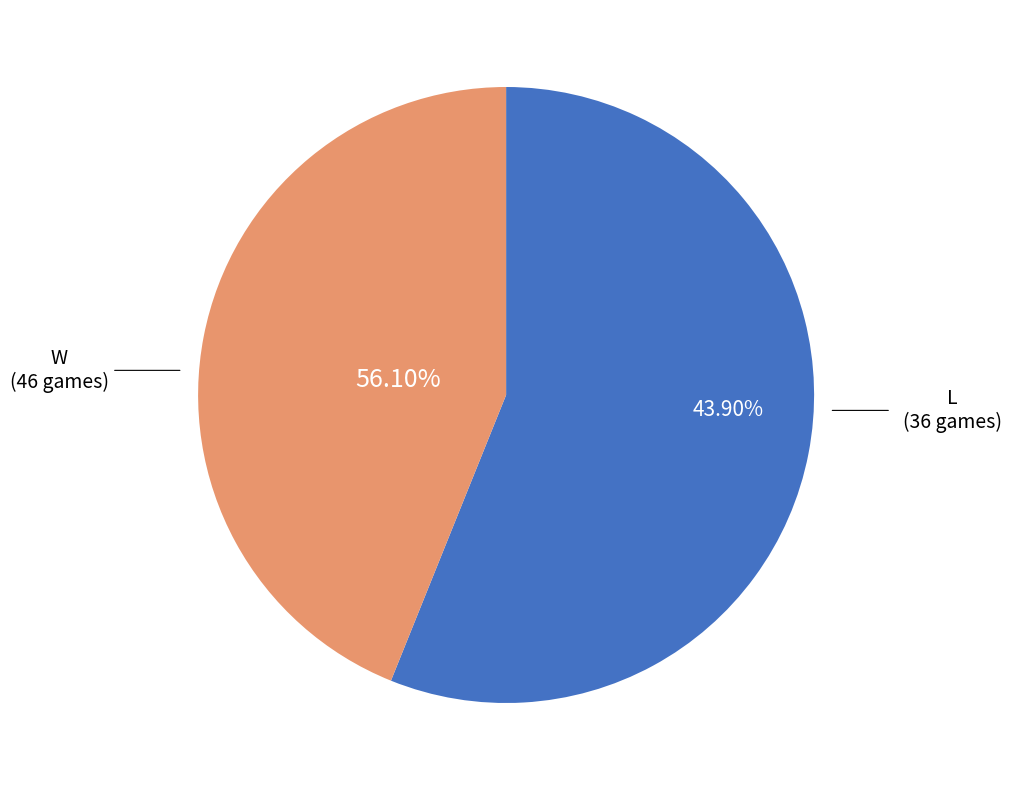

Between W and L, which is larger?

W